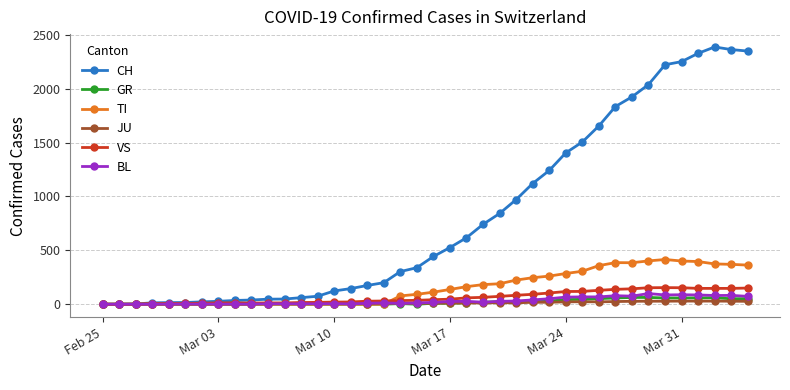

True or false: GR has more than 0 interior local peaks.

True